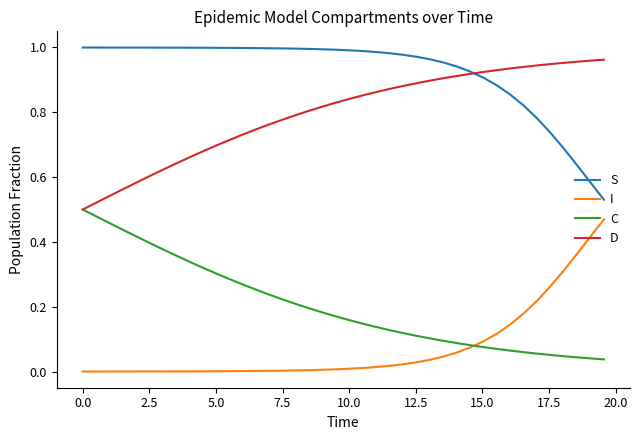

Which series has the largest total across all categories?

S